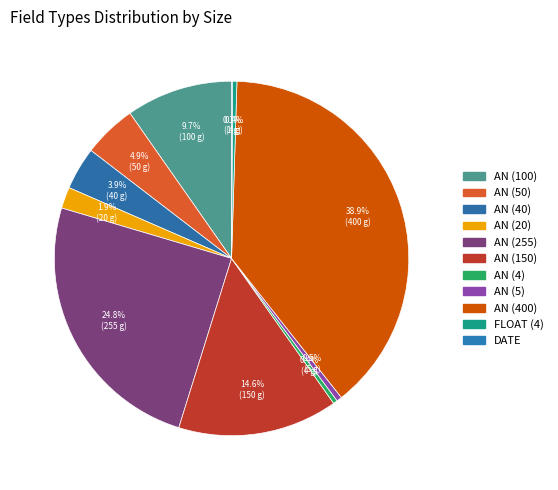

True or false: AN (40) accounts for 4% of the total.

True